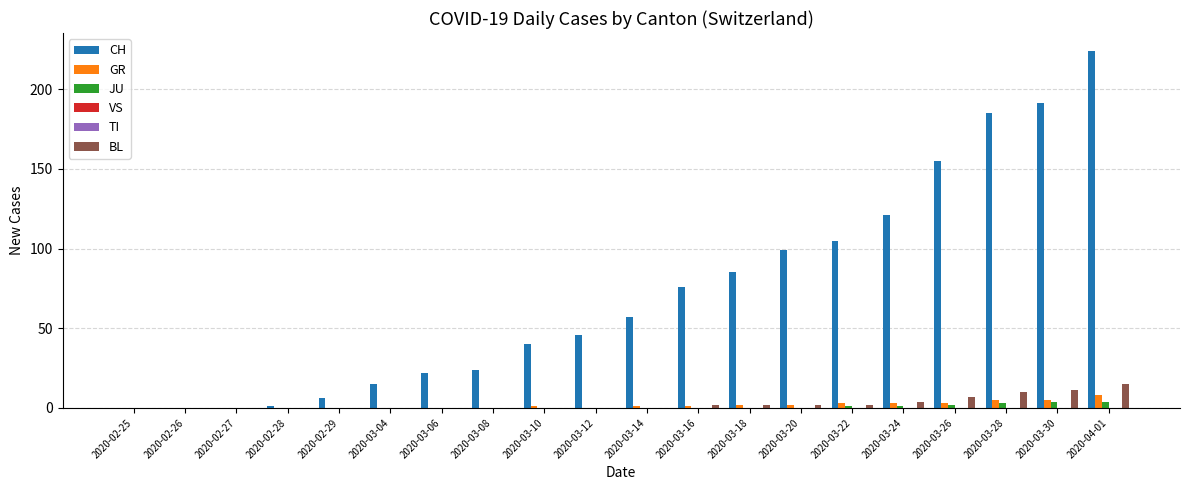

What is the label of the 13th bar from the left?

2020-03-18